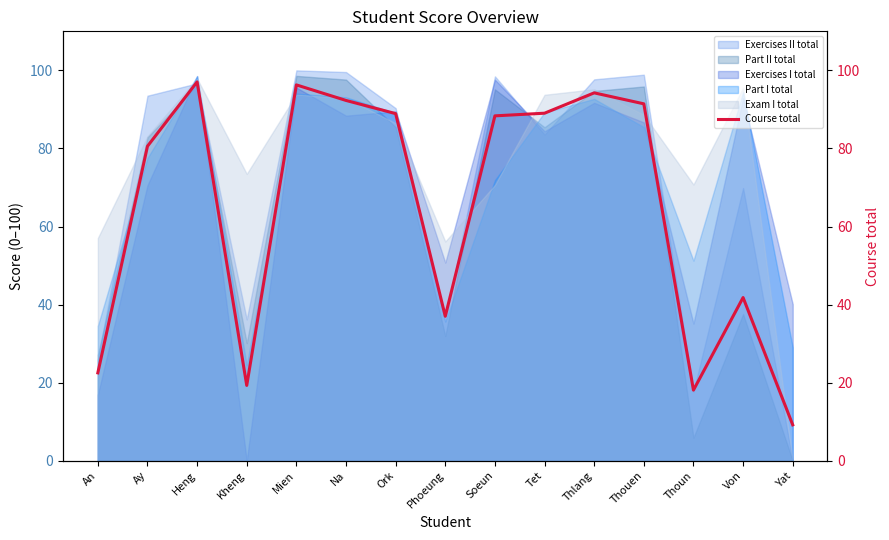

Which category has the highest value across all series?

Heng